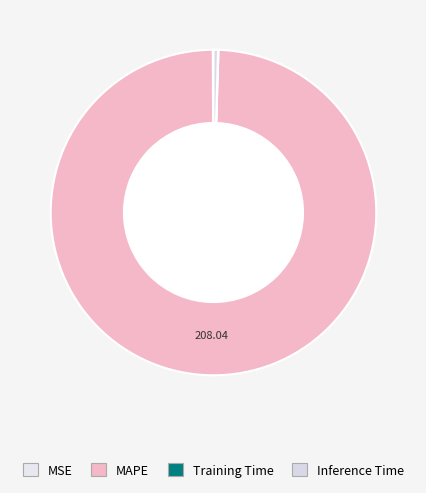

Is there a majority slice in this chart?

Yes